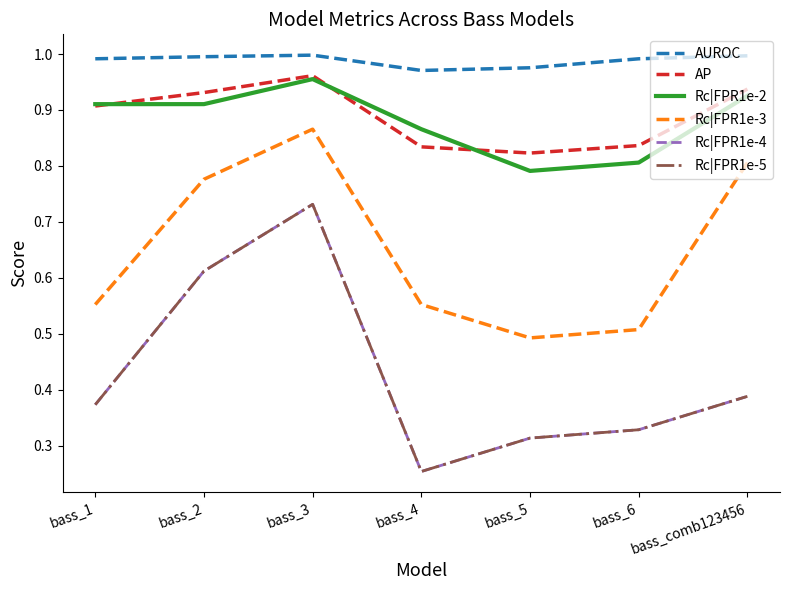

At which label is Rc|FPR1e-4 closest to 0?

bass_4